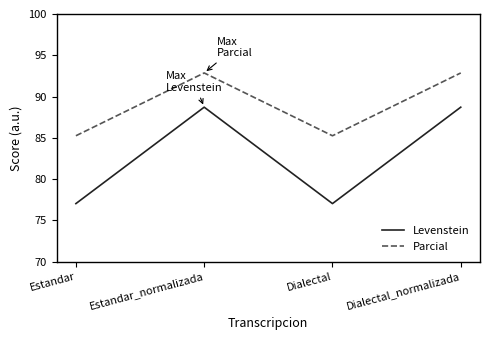

The Parcial series shows 85.2 at Dialectal. True or false?

True